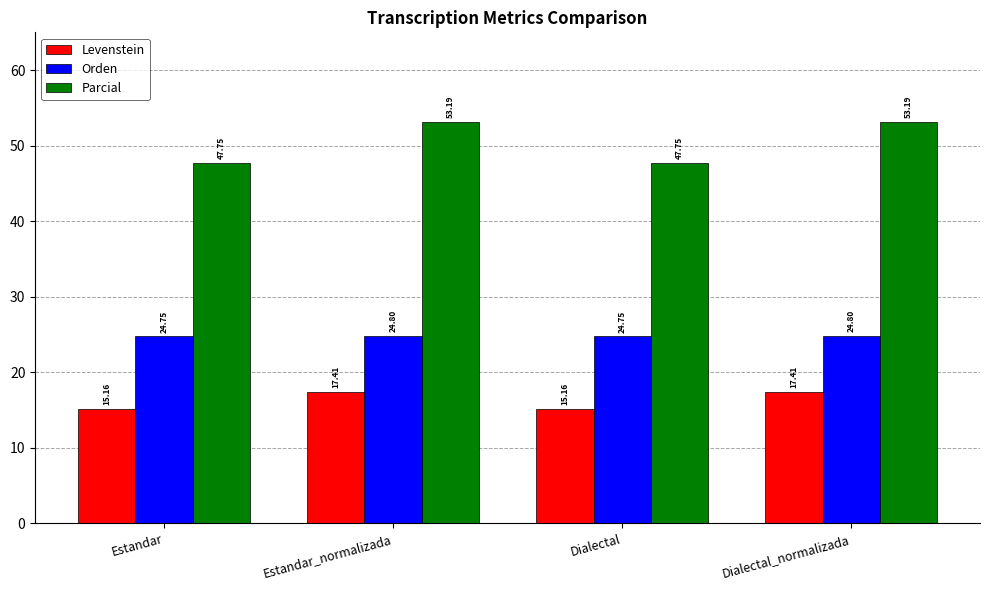

What is the total value across all series at Dialectal_normalizada?

95.4